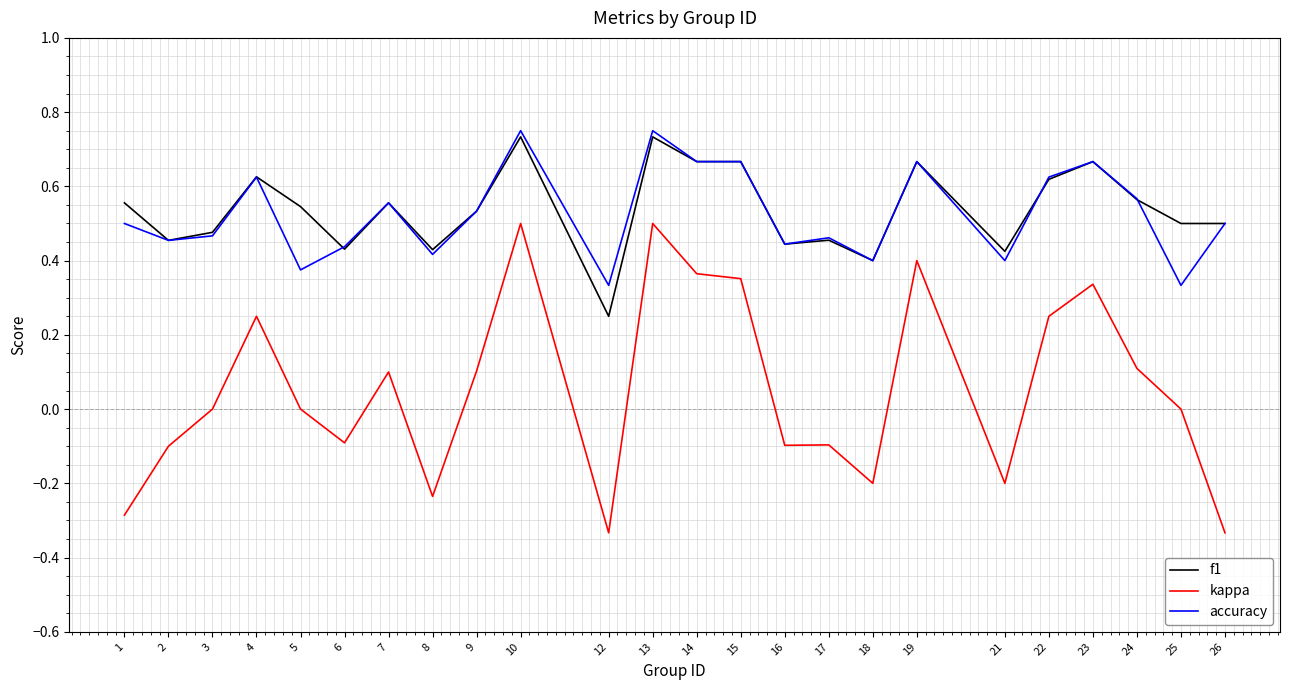

Rank the series by their maximum value, from lowest to highest.

kappa, f1, accuracy